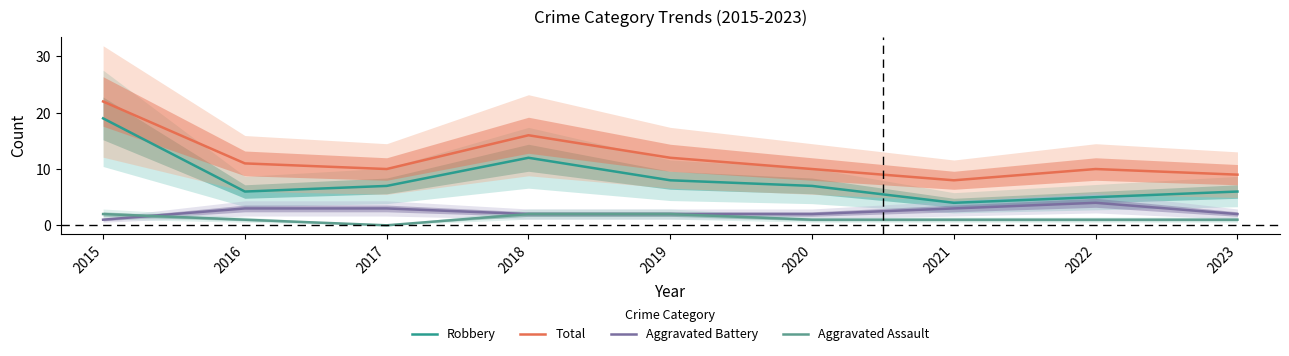

How many data points in Aggravated Battery are above 2?

4